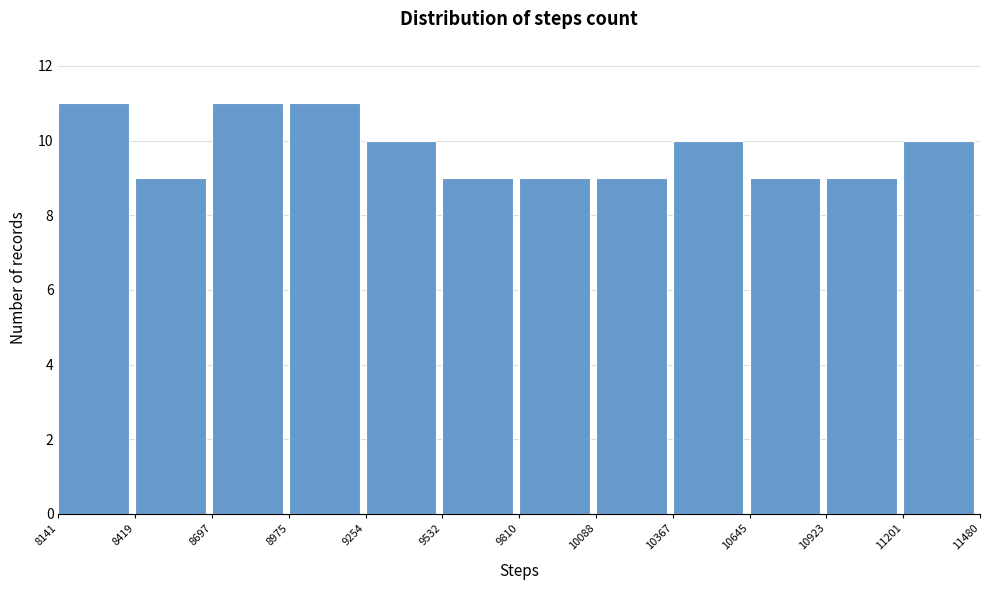

Reading left to right, list every bar in this chart as the range it spans on the x-axis followed by its height. The values are not printed on the chart, so give them approximately, as read against the axis.

8141 to 8419: 11
8419 to 8697: 9
8697 to 8975: 11
8975 to 9254: 11
9254 to 9532: 10
9532 to 9810: 9
9810 to 10088: 9
10088 to 10367: 9
10367 to 10645: 10
10645 to 10923: 9
10923 to 11201: 9
11201 to 11480: 10